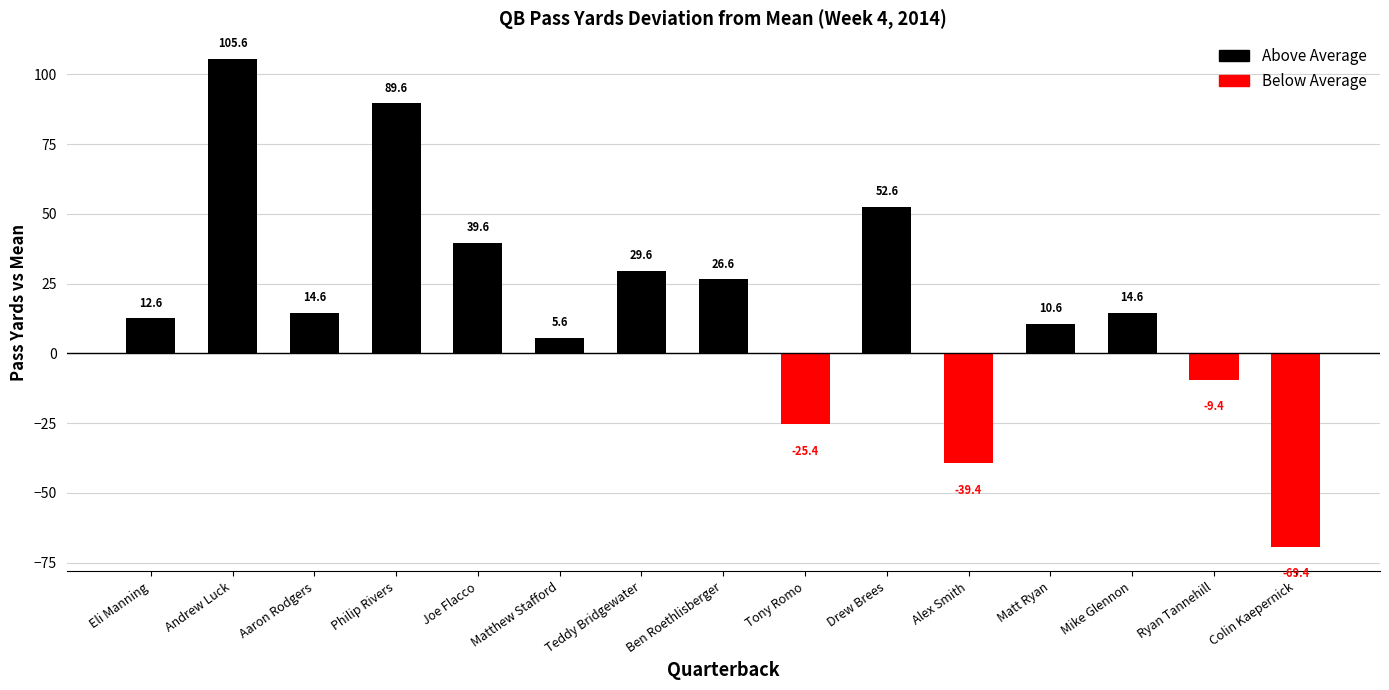

The value at Ben Roethlisberger is 16.9. True or false?

False